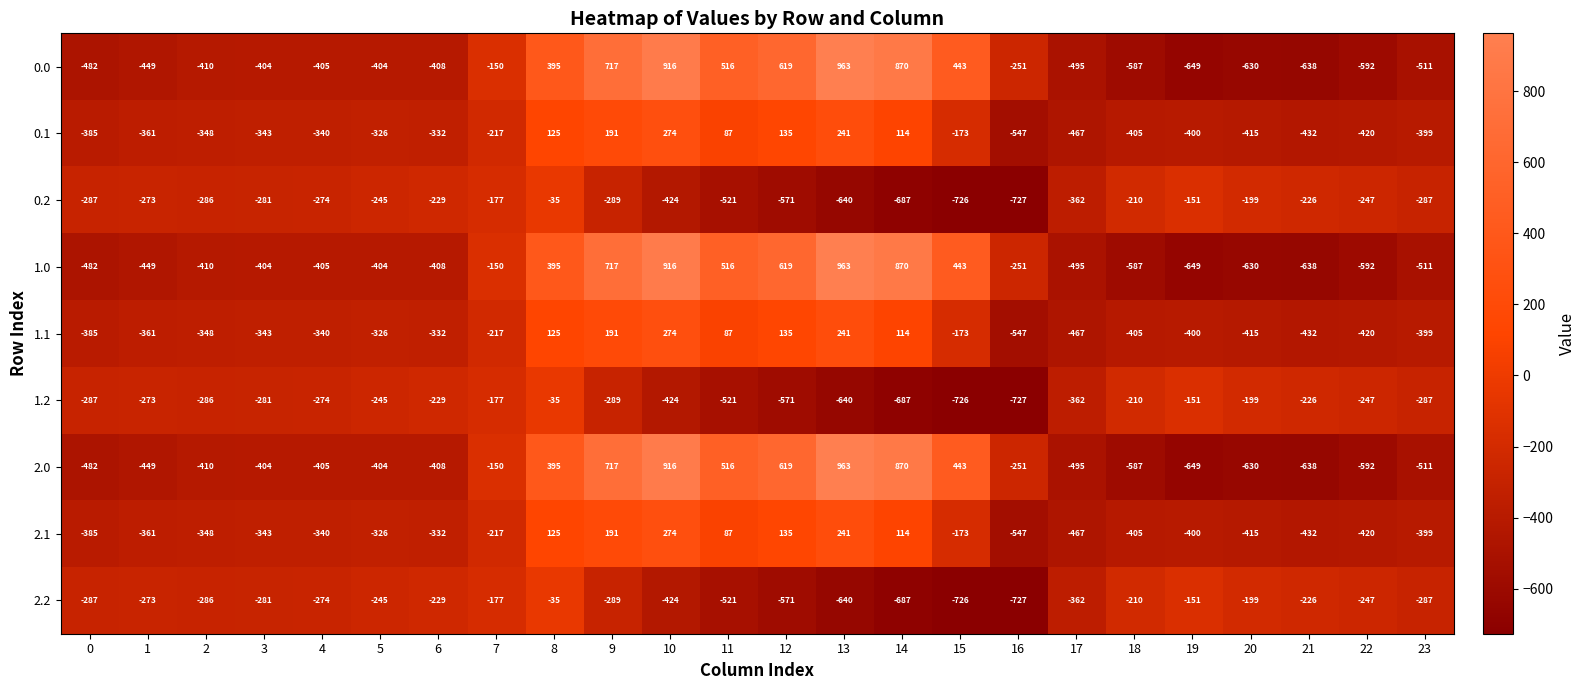

How many series are shown in this chart?

9